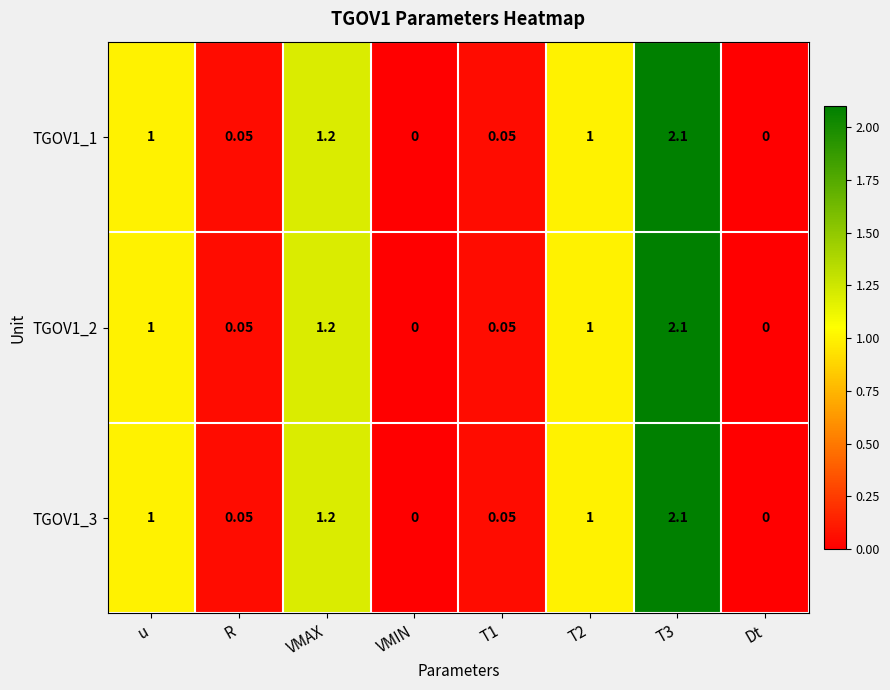

Is the value of TGOV1_2 at Dt greater than the value of TGOV1_3 at T2?

No